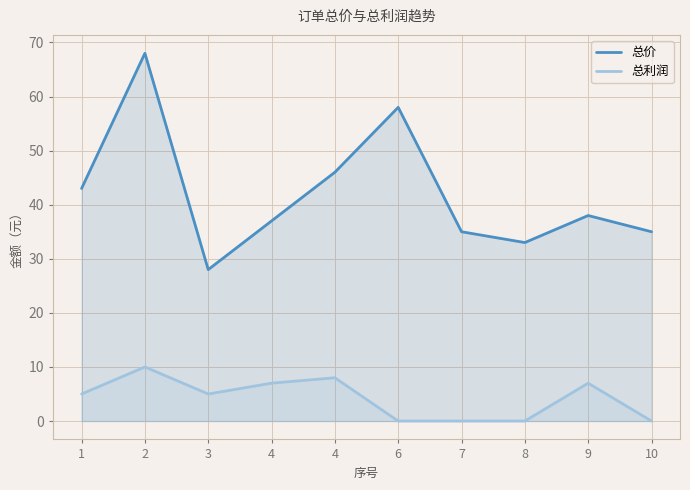

What is the difference between the maximum and minimum values in the 总价 series?

40